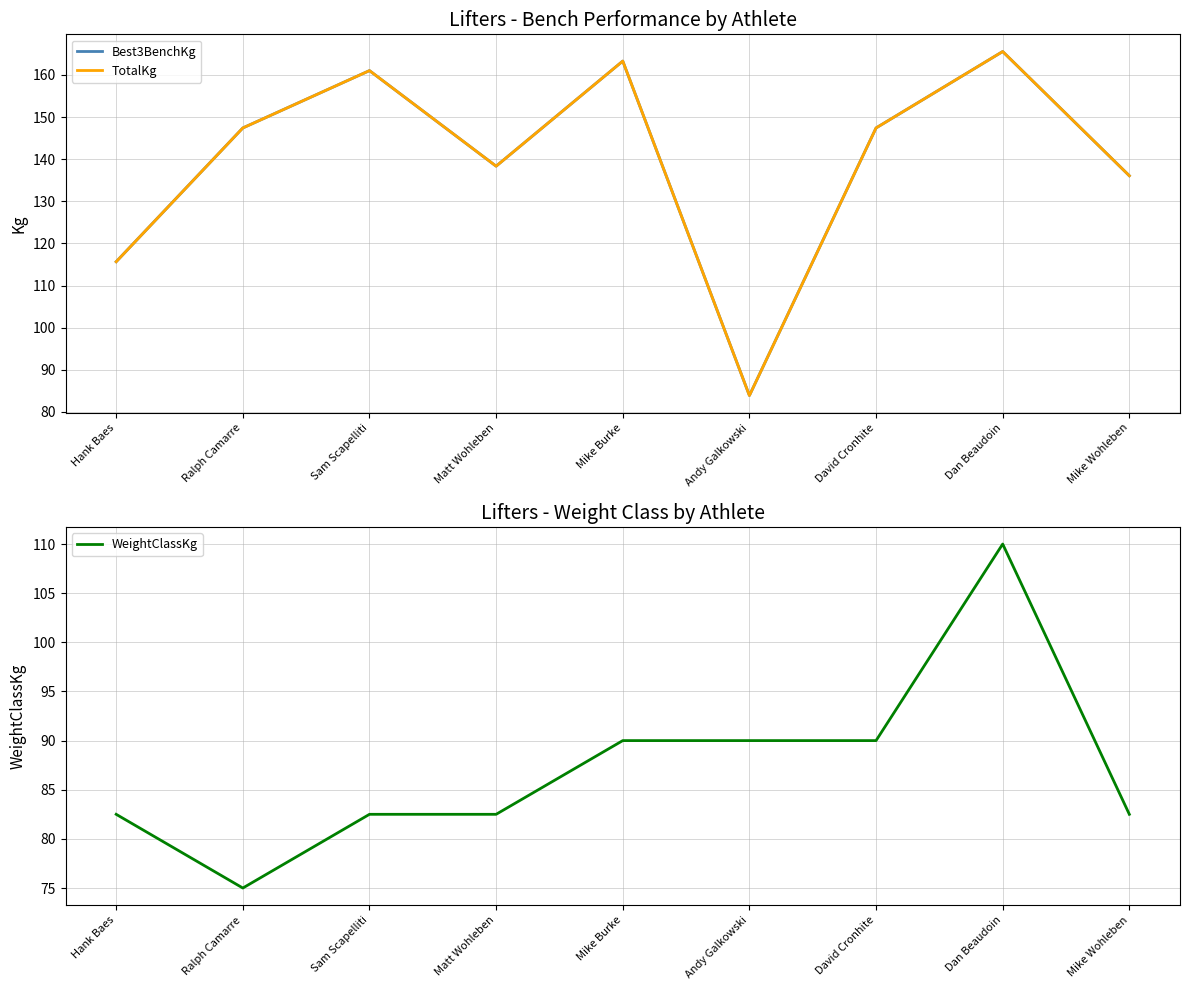

What is the average value of the Best3BenchKg series?

139.9